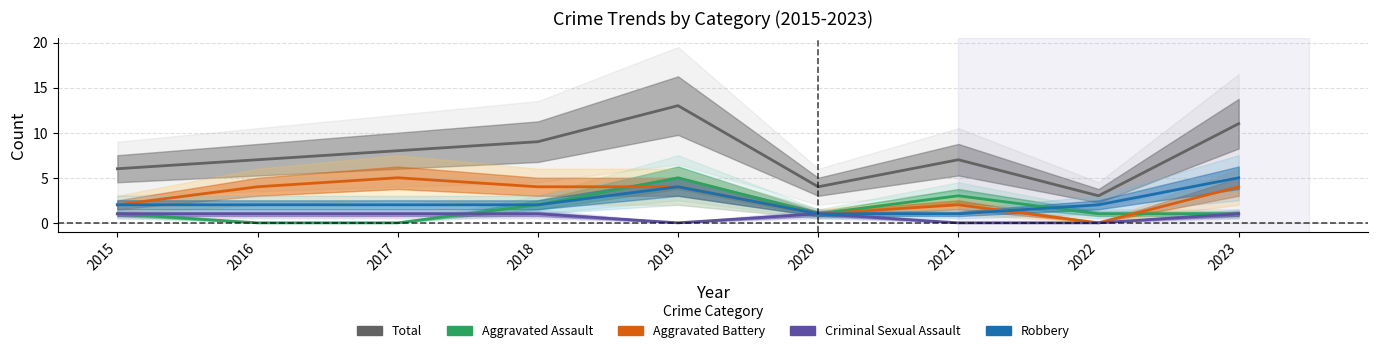

Is this an area chart (filled region under the line)?

No